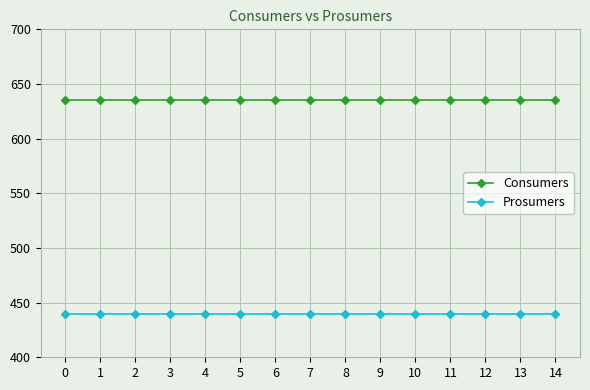

How many lines are shown in the chart?

2